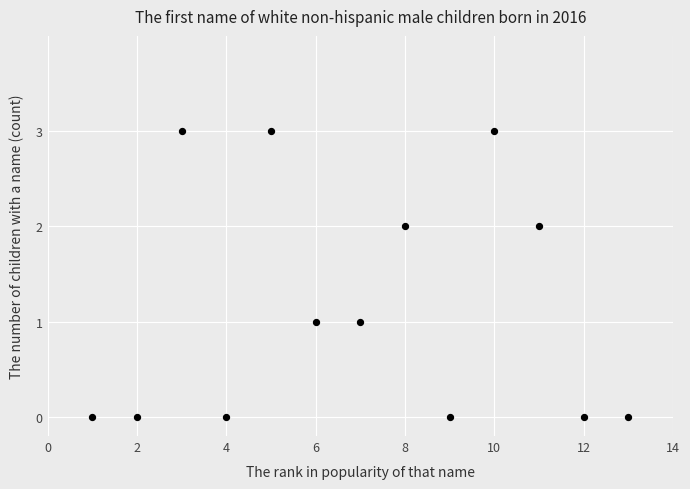

What is the range of X values (max minus min)?

12